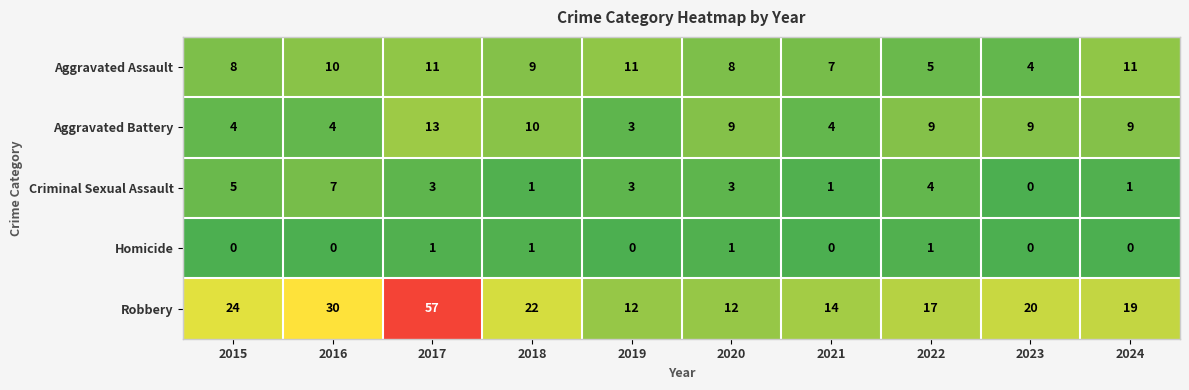

What value does the Aggravated Assault series have at 2023?

4